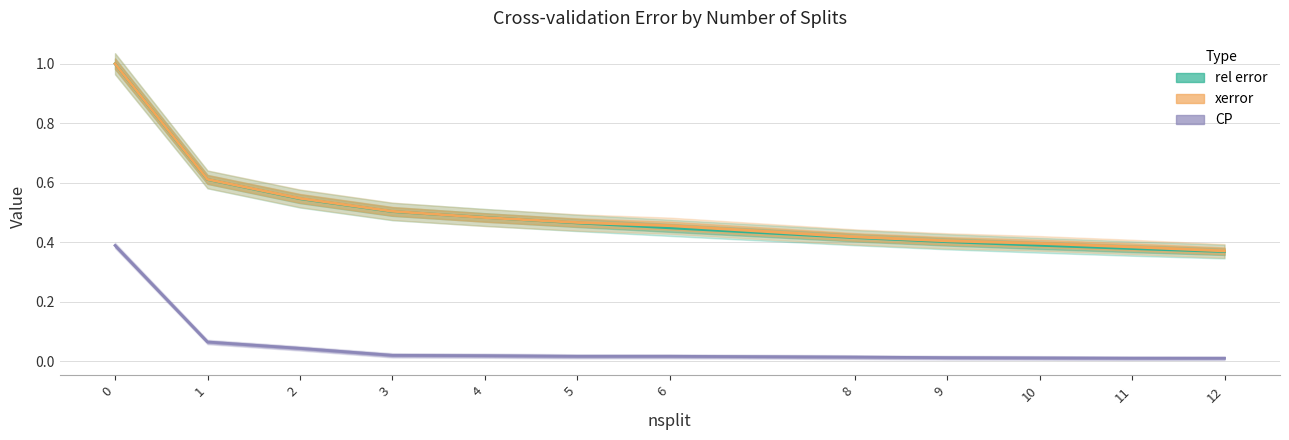

What is the average value of the rel error series?

0.5